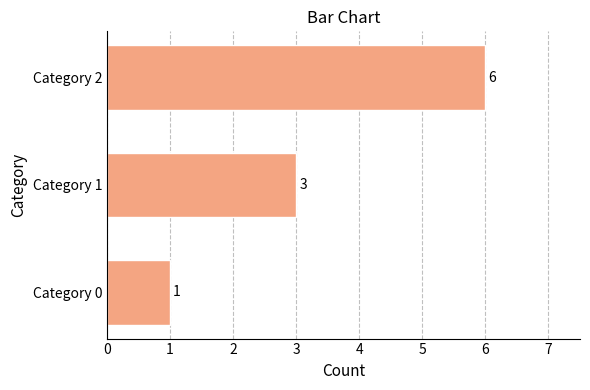

What is the difference between the maximum and minimum values?

5